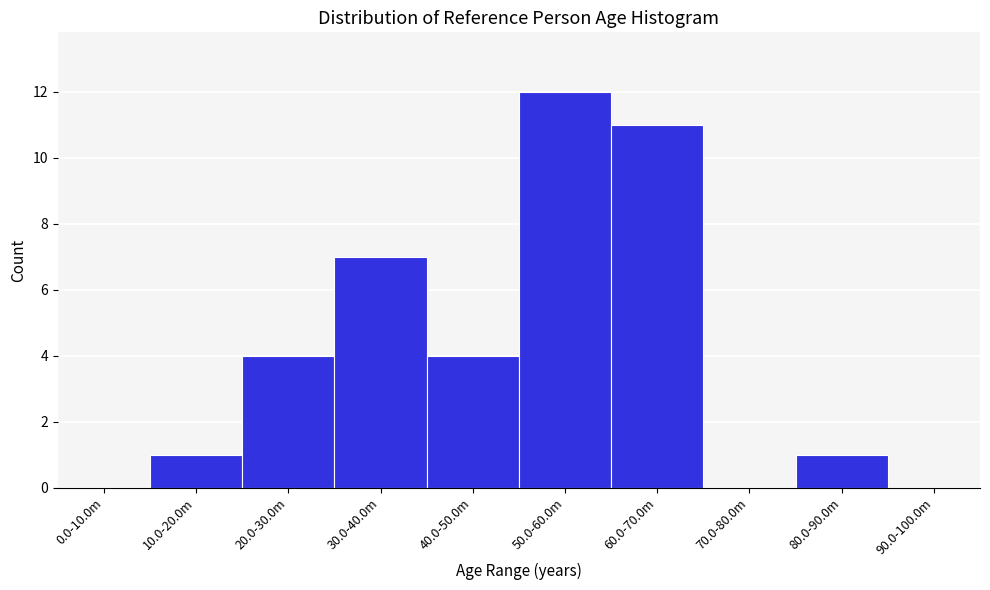

Reading left to right, list all the values displayed in this chart.

0.0-10.0m=0	10.0-20.0m=1	20.0-30.0m=4	30.0-40.0m=7	40.0-50.0m=4	50.0-60.0m=12	60.0-70.0m=11	70.0-80.0m=0	80.0-90.0m=1	90.0-100.0m=0